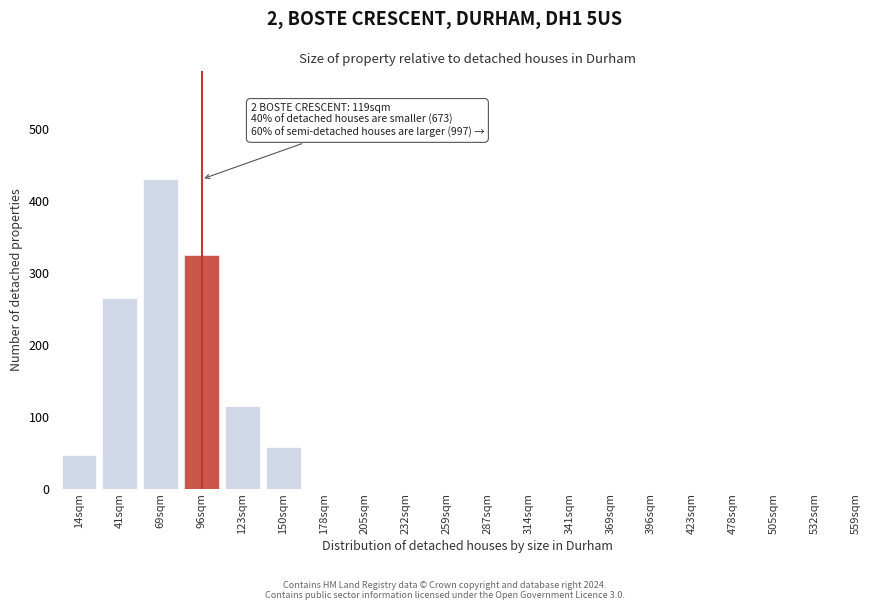

Reading left to right, list all the values displayed in this chart.

14sqm=47	41sqm=265	69sqm=430	96sqm=325	123sqm=115	150sqm=58	178sqm=0	205sqm=0	232sqm=0	259sqm=0	287sqm=0	314sqm=0	341sqm=0	369sqm=0	396sqm=0	423sqm=0	478sqm=0	505sqm=0	532sqm=0	559sqm=0